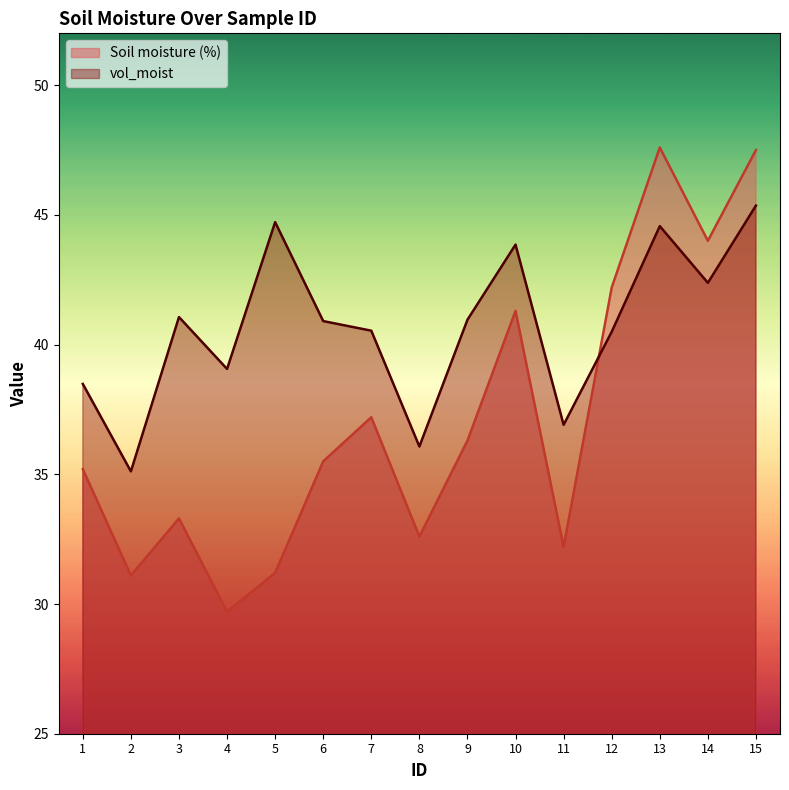

Reading right to left, transcribe all the data shown in this chart.

Soil moisture (%): 47.5	44.0	47.6	42.2	32.2	41.3	36.3	32.6	37.2	35.5	31.2	29.7	33.3	31.1	35.2
vol_moist: 45.4	42.4	44.6	40.5	36.9	43.9	41.0	36.1	40.5	40.9	44.7	39.1	41.1	35.1	38.5